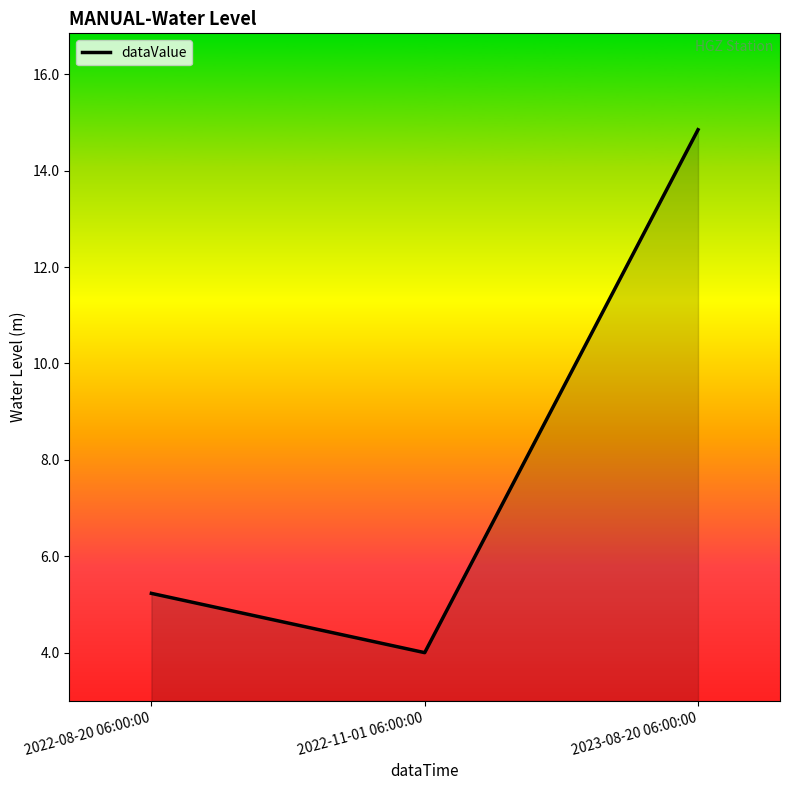

Between 2022-08-20 06:00:00 and 2023-08-20 06:00:00, which is larger?

2023-08-20 06:00:00